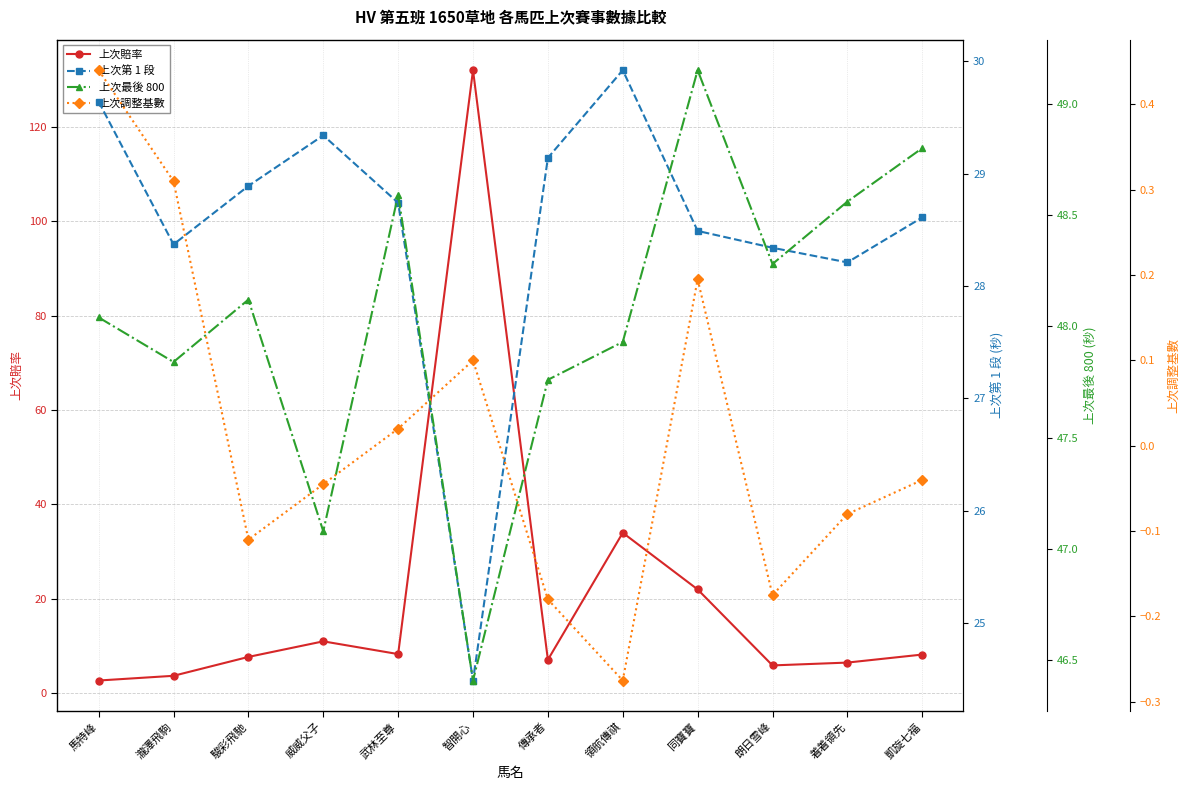

Rank the categories by 上次調整基數 value from highest to lowest.

馬特峰, 瀧澤飛駒, 同寶寶, 智開心, 武林至尊, 凱旋七福, 威威父子, 着着領先, 駿彩飛馳, 朗日雪峰, 傳承者, 領航傳祺